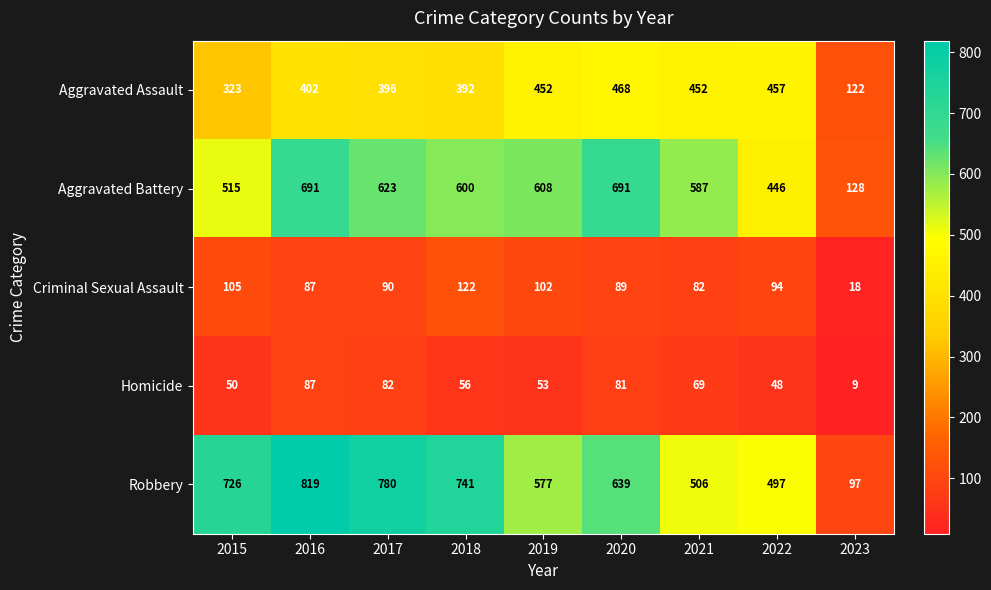

Which series has the largest range (max minus min)?

Robbery